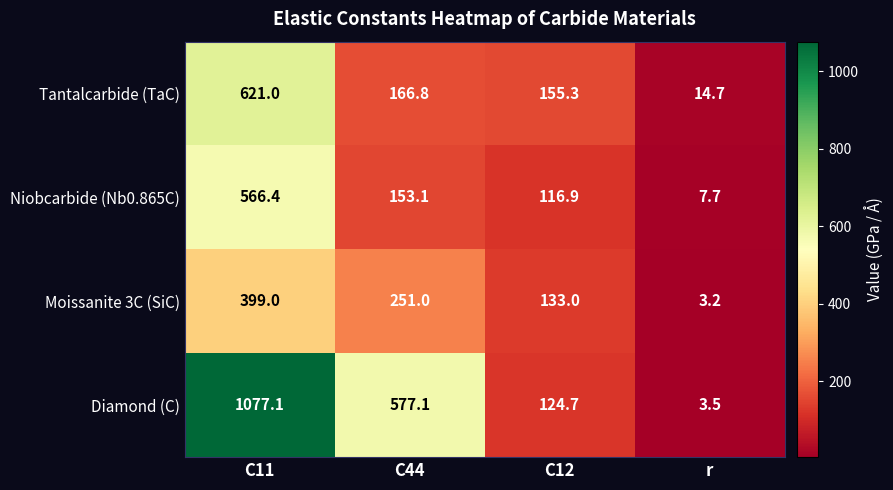

Reading right to left, transcribe all the data shown in this chart.

Tantalcarbide (TaC): 14.7	155.3	166.8	621.0
Niobcarbide (Nb0.865C): 7.7	116.9	153.1	566.4
Moissanite 3C (SiC): 3.2	133.0	251.0	399.0
Diamond (C): 3.5	124.7	577.1	1077.1